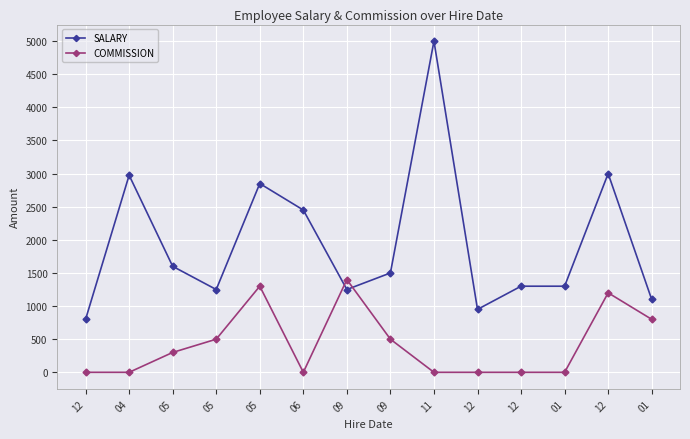

Reading right to left, what are all the values shown in this chart?

SALARY: 01=1100	12=3000	01=1300	12=1300	12=950	11=5000	09=1500	09=1250	06=2450	05=2850	05=1250	05=1600	04=2975	12=800
COMMISSION: 01=800	12=1200	01=0	12=0	12=0	11=0	09=500	09=1400	06=0	05=1300	05=500	05=300	04=0	12=0